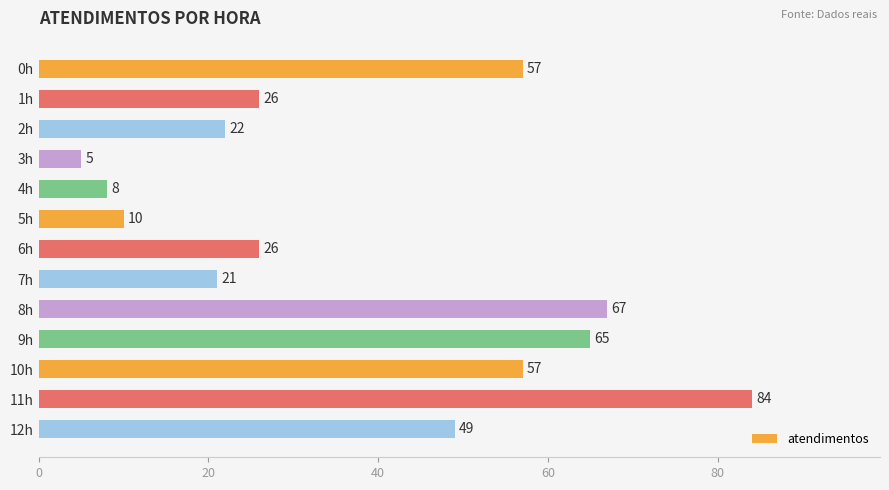

What is the difference between the second highest and minimum values?

62